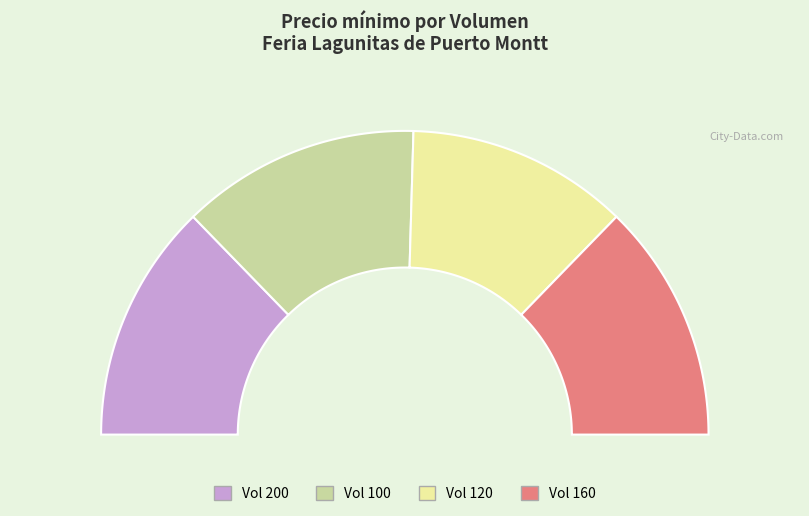

Does 160 represent more than half of the total?

No